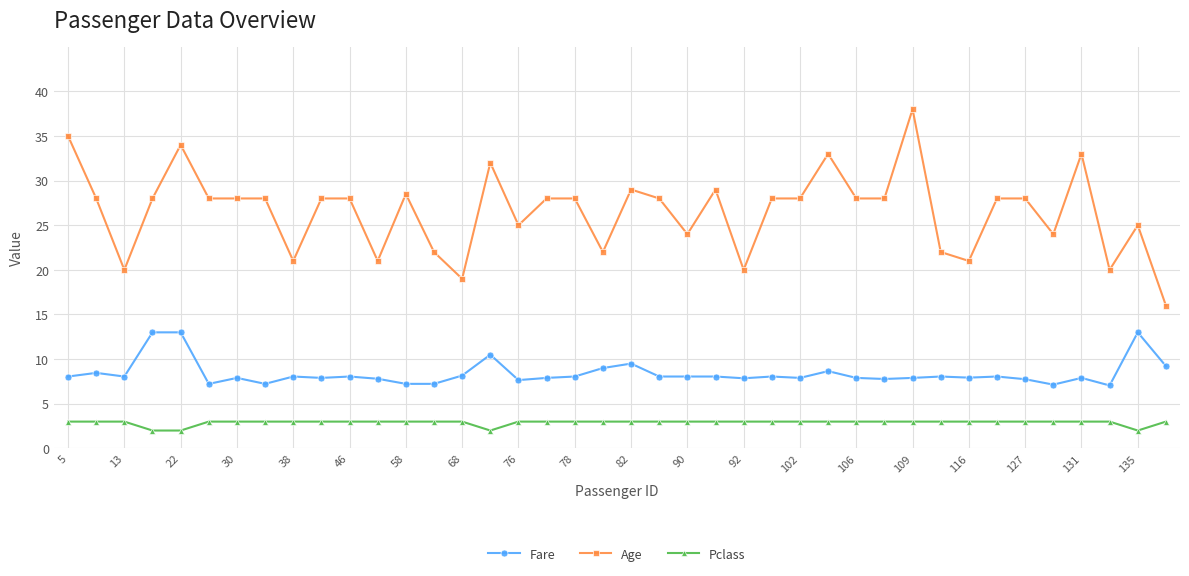

How many data points does each series have?

40